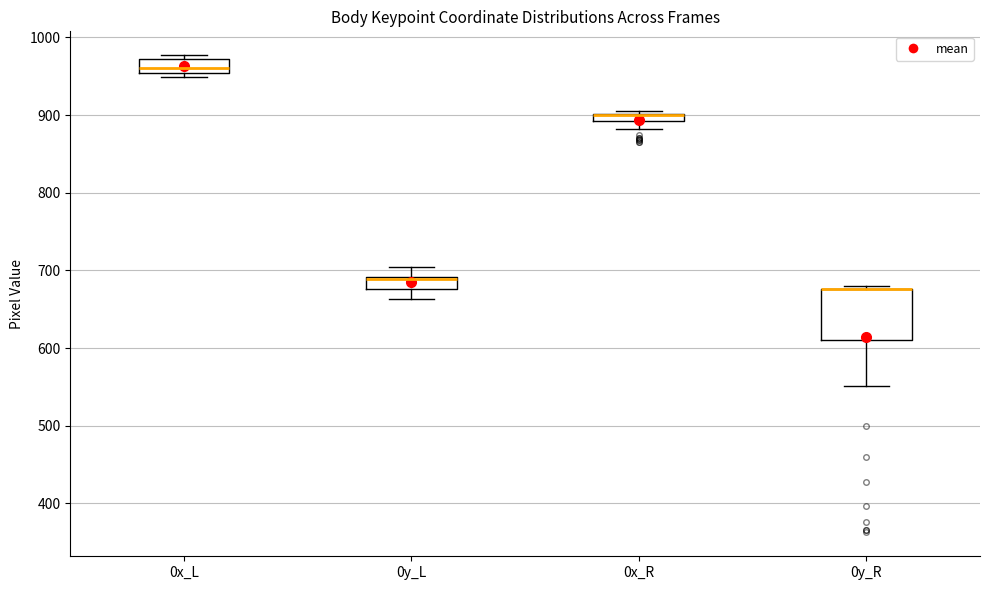

Which box is the tallest, from its lower edge to its upper edge?

0y_R